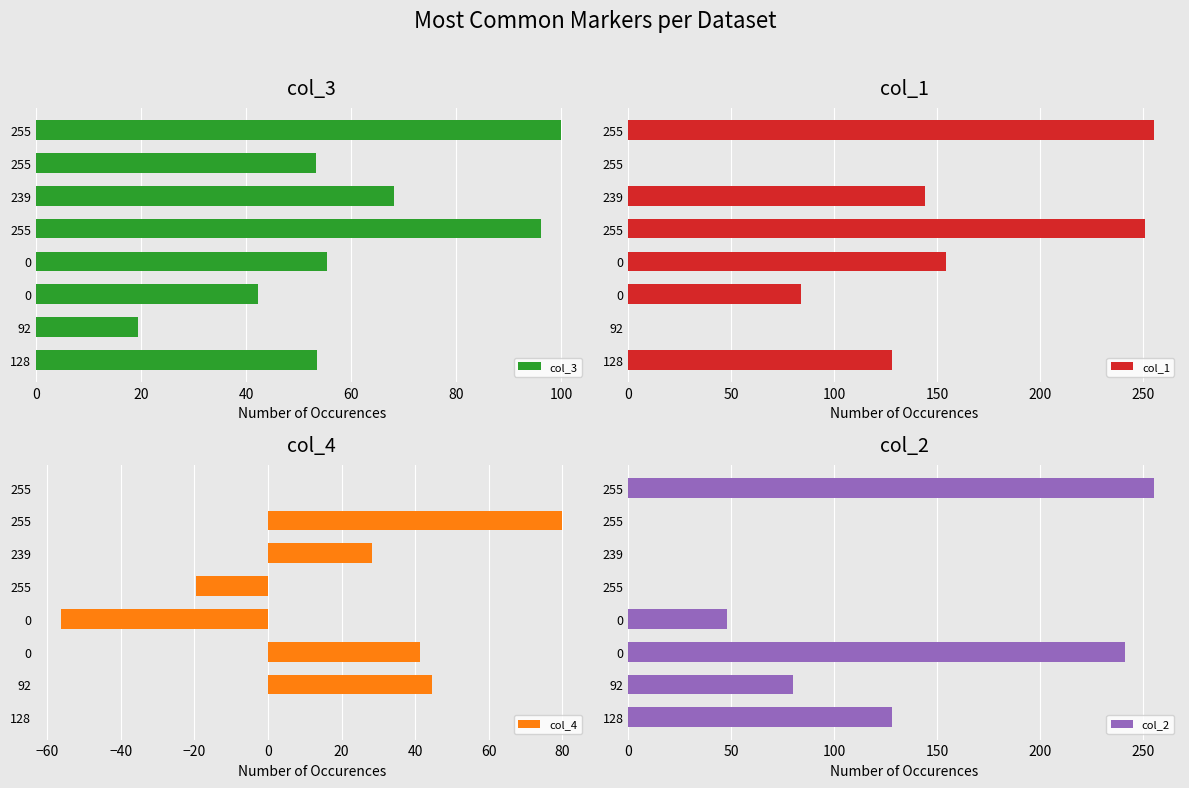

What is the sum of all col_4 values?

118.4